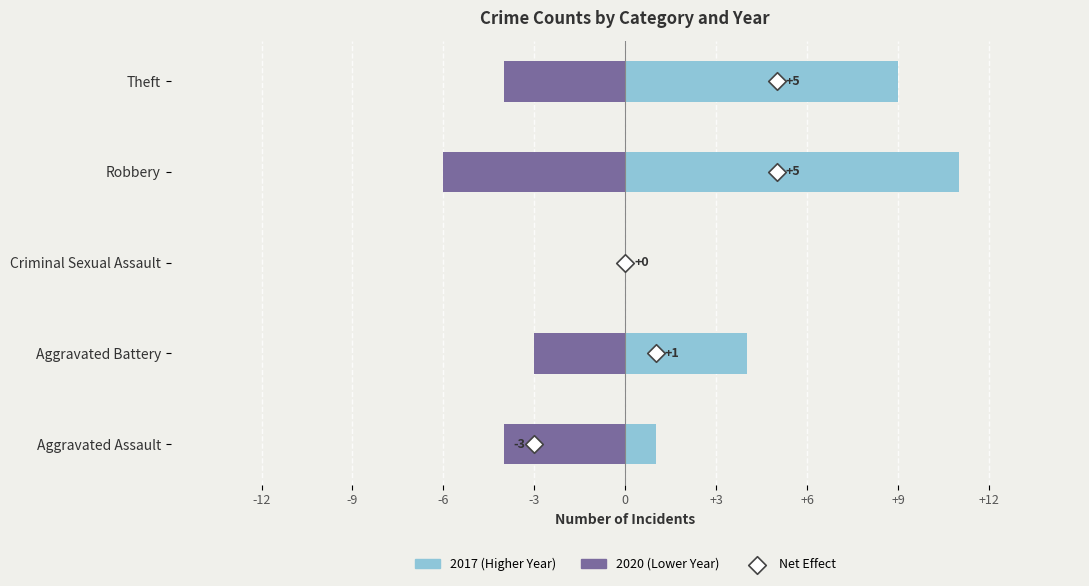

What are all the series names shown in the legend?

2017 (Higher Year), 2020 (Lower Year), Net Effect